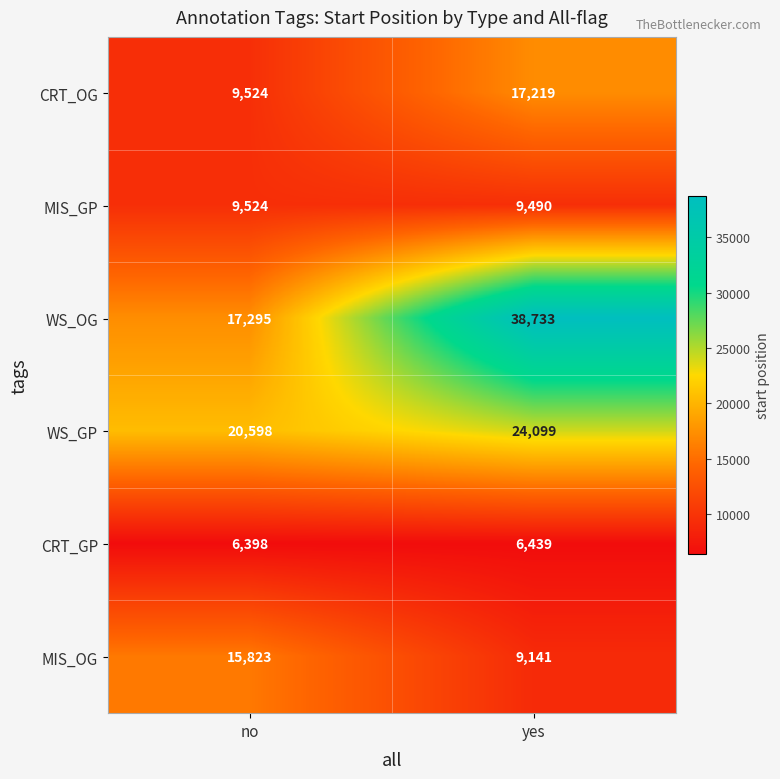

Which series has the largest total across all categories?

WS_OG